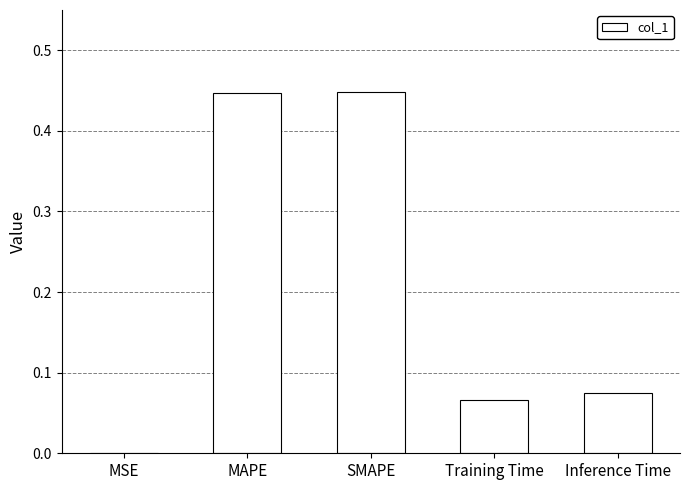

True or false: the data shows 0.0 at Inference Time.

False